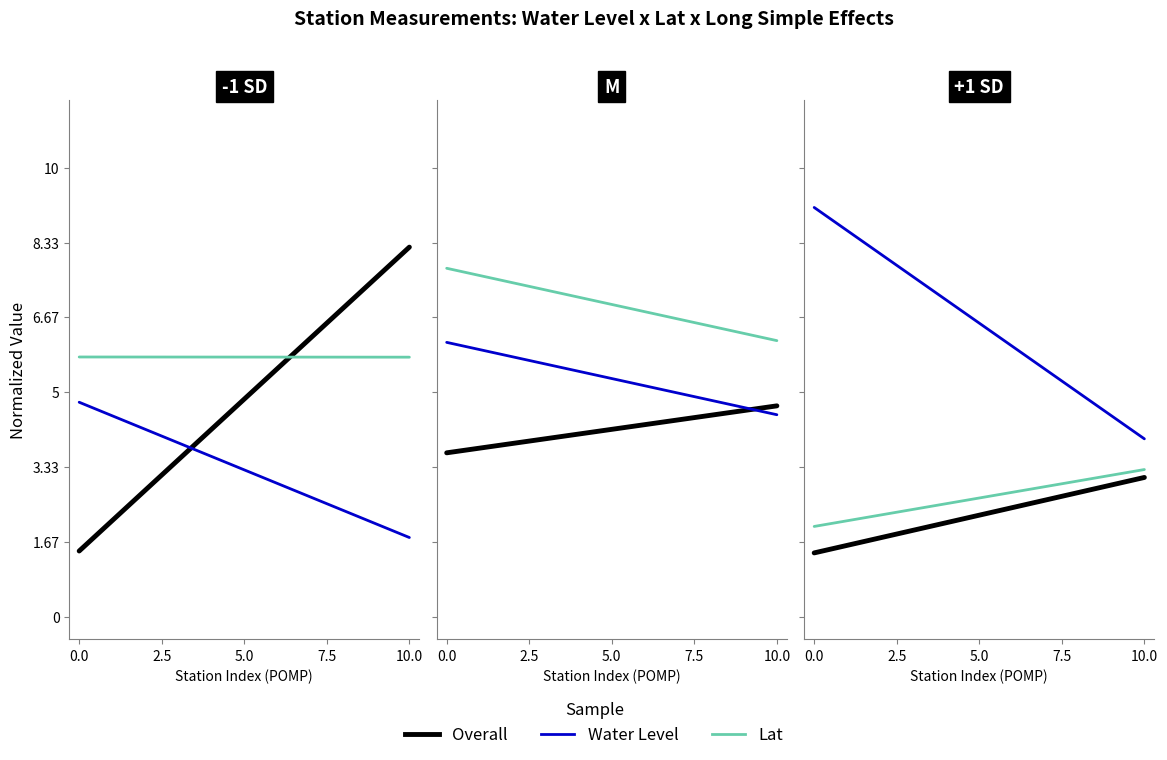

True or false: EAS has more than 1 interior local peaks.

False